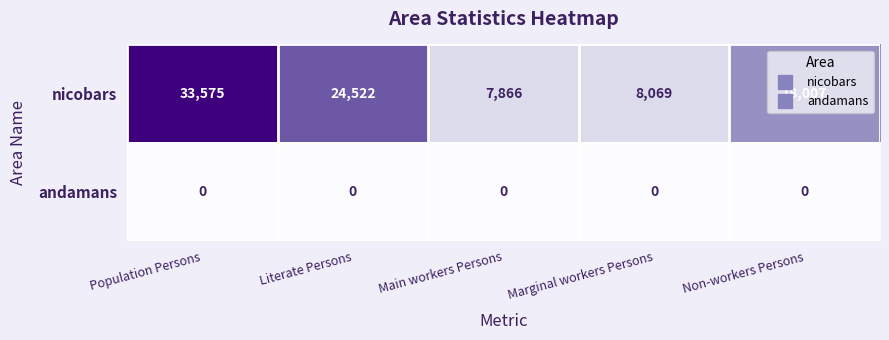

Count the number of categories in the chart.

5